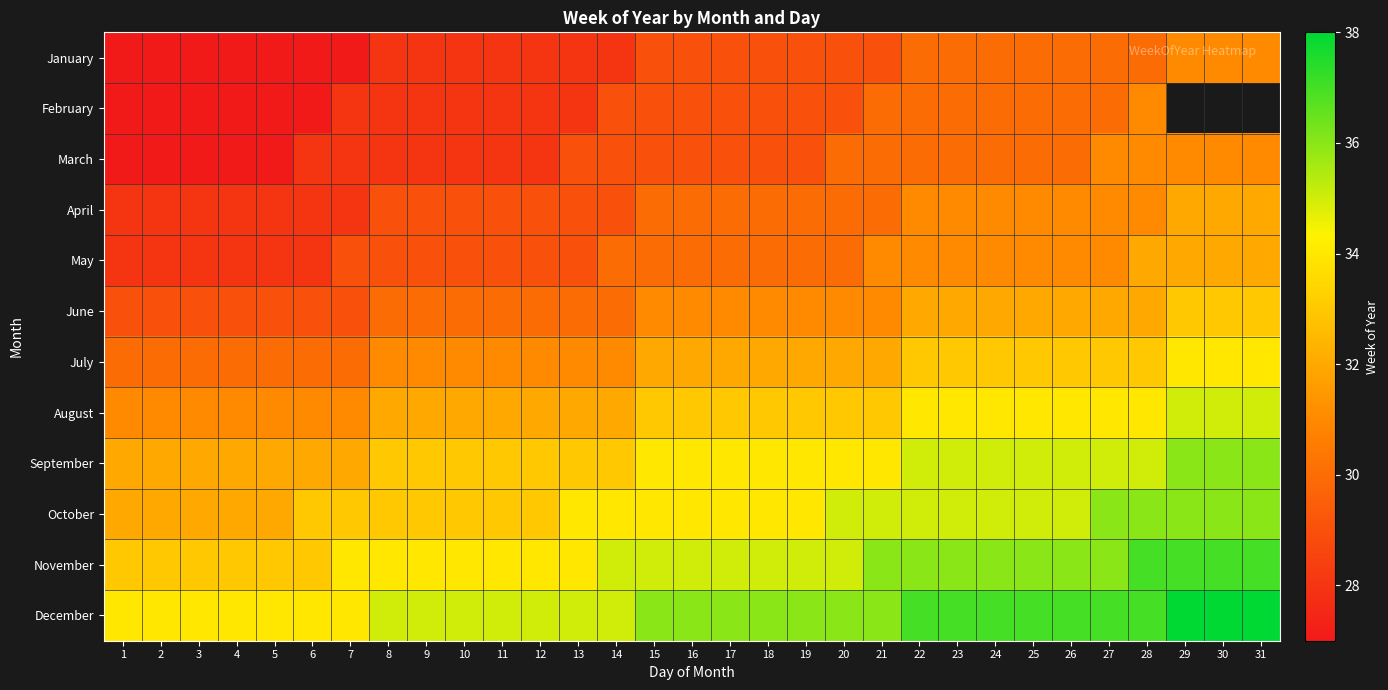

Is the value of July at 4 greater than the value of June at 26?

No